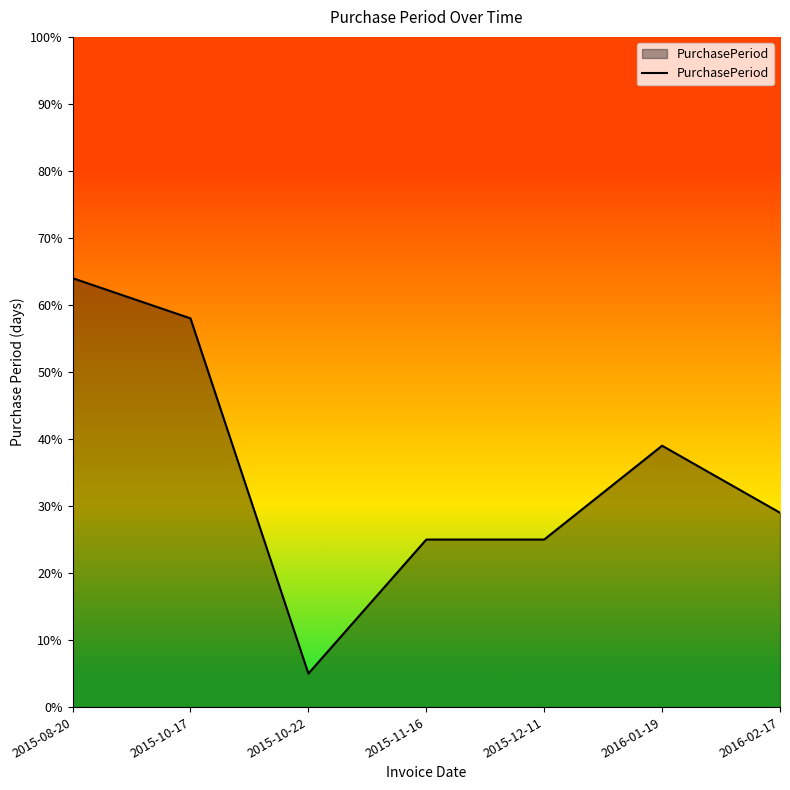

Reading right to left, what are all the values shown in this chart?

2016-02-17=29	2016-01-19=39	2015-12-11=25	2015-11-16=25	2015-10-22=5	2015-10-17=58	2015-08-20=64